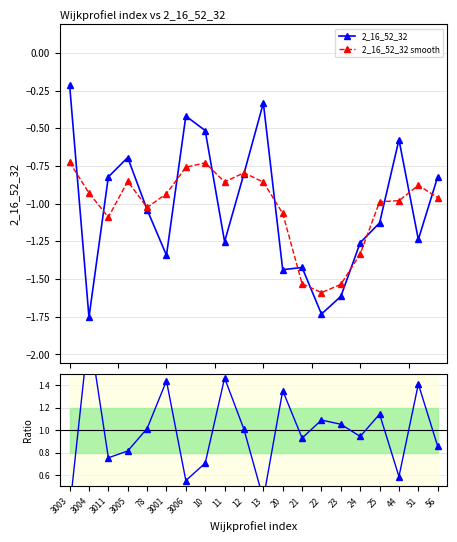

How many interior local valleys does the ratio series have?

6